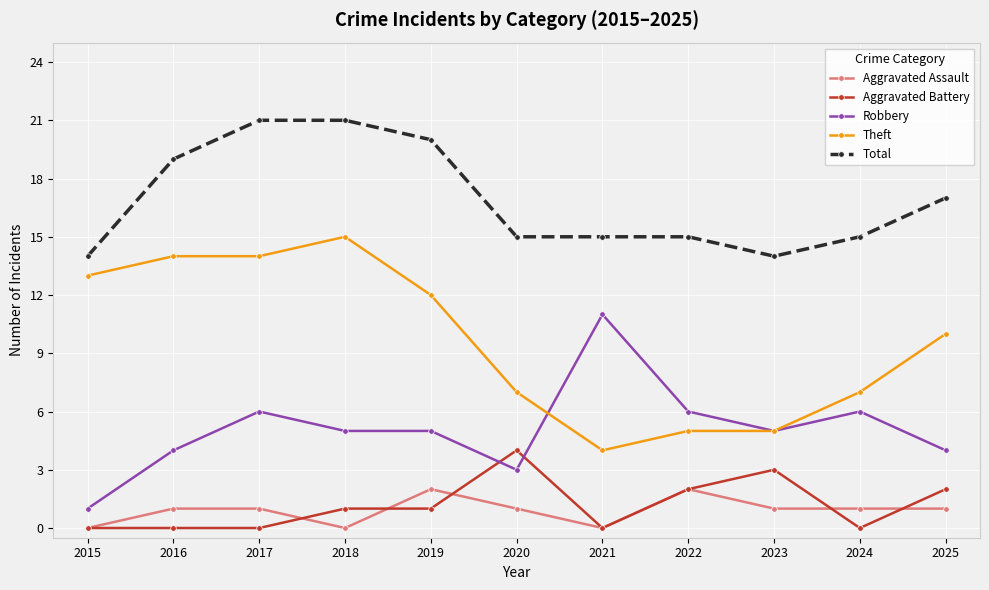

True or false: Aggravated Battery and Theft intersect in this chart.

False